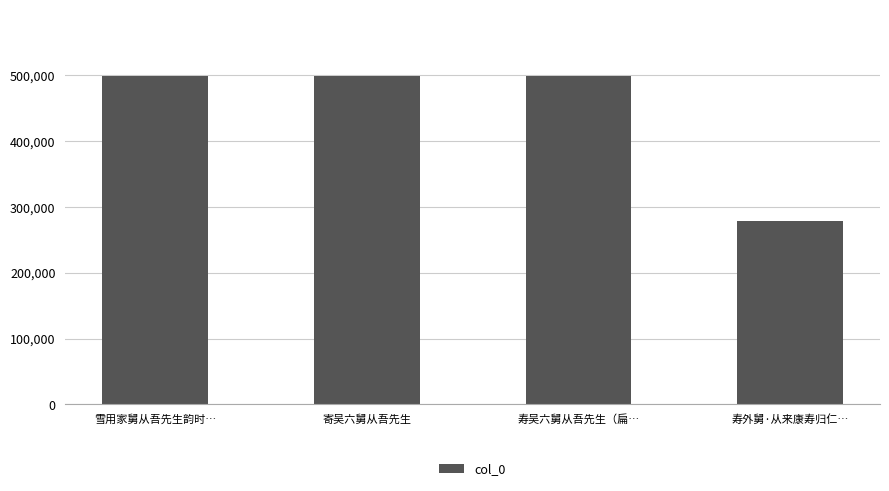

The value at 寿外舅·从来康寿归仁… is 137171. True or false?

False